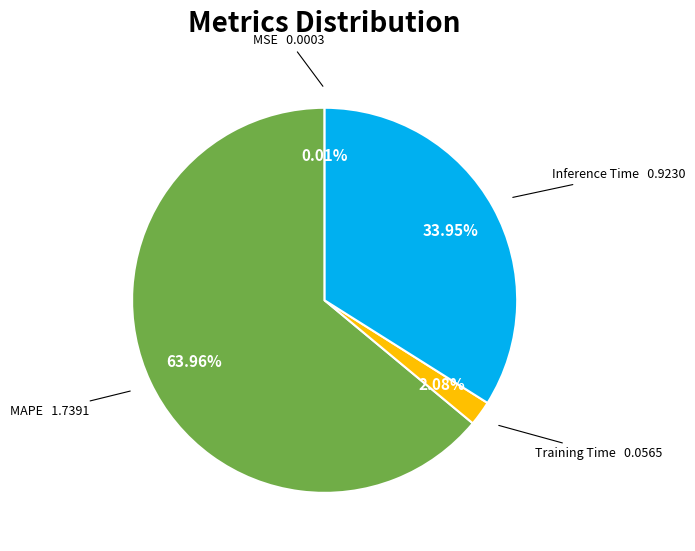

Is there any slice that represents more than half of the pie?

Yes